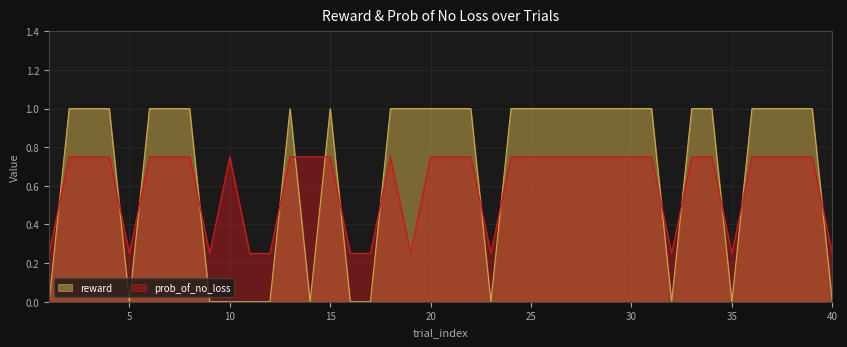

Does the chart display data point markers on the line(s)?

No